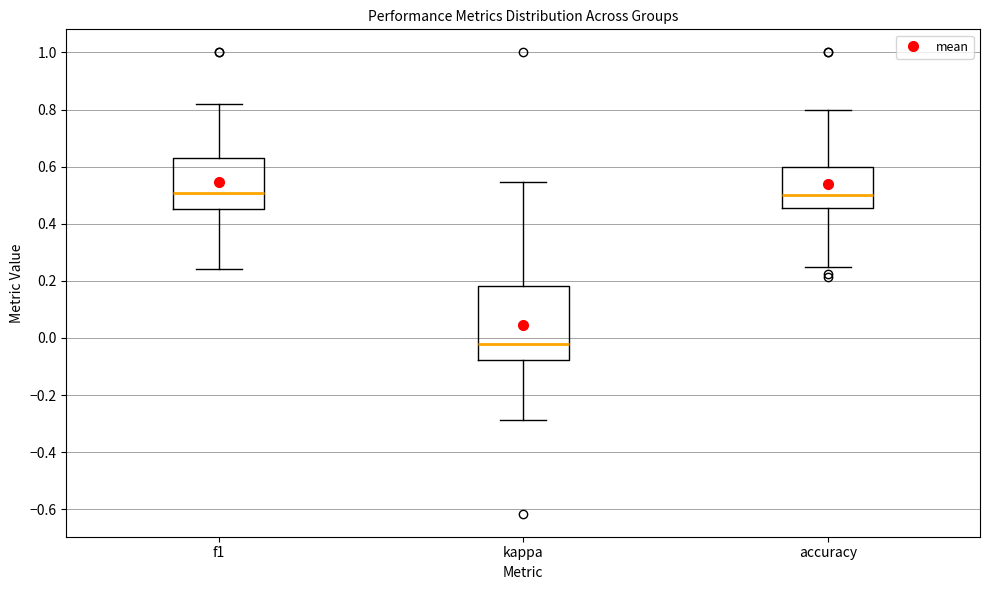

Reading left to right, transcribe this box plot: for each box, give where its median line is, the range the box spans, and where its two whiskers end, as read against the y-axis. The values are not printed on the chart, so give them approximately, as read against the axis.

f1: median 0.50, box 0.46 to 0.64, whiskers 0.24 to 0.82
kappa: median -0.02, box -0.08 to 0.18, whiskers -0.28 to 0.54
accuracy: median 0.50, box 0.46 to 0.60, whiskers 0.26 to 0.80